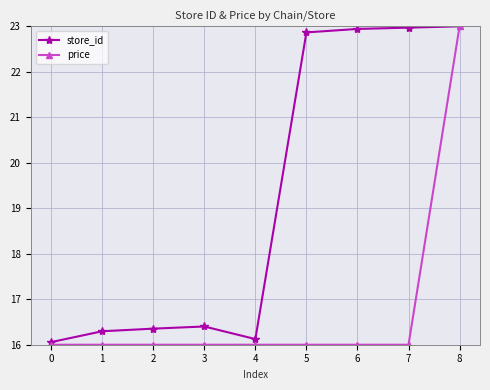

Count the price values in the range 16 to 17.

8